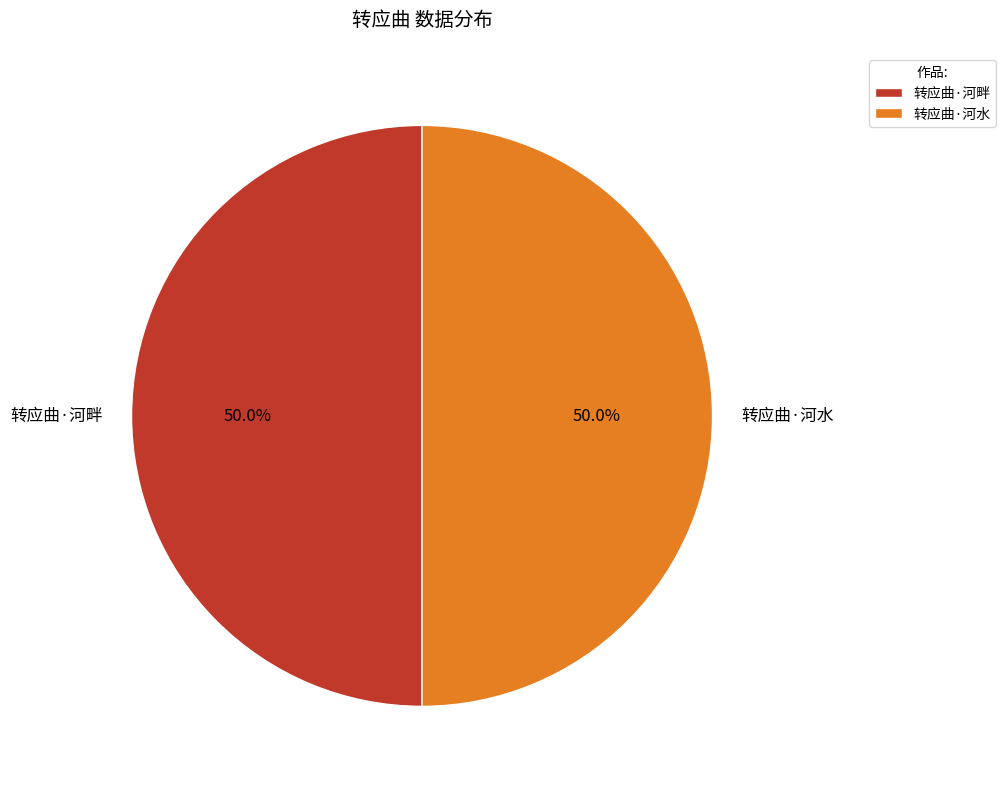

What is the ratio of the value at 转应曲·河畔 to the value at 转应曲·河水?

1.0